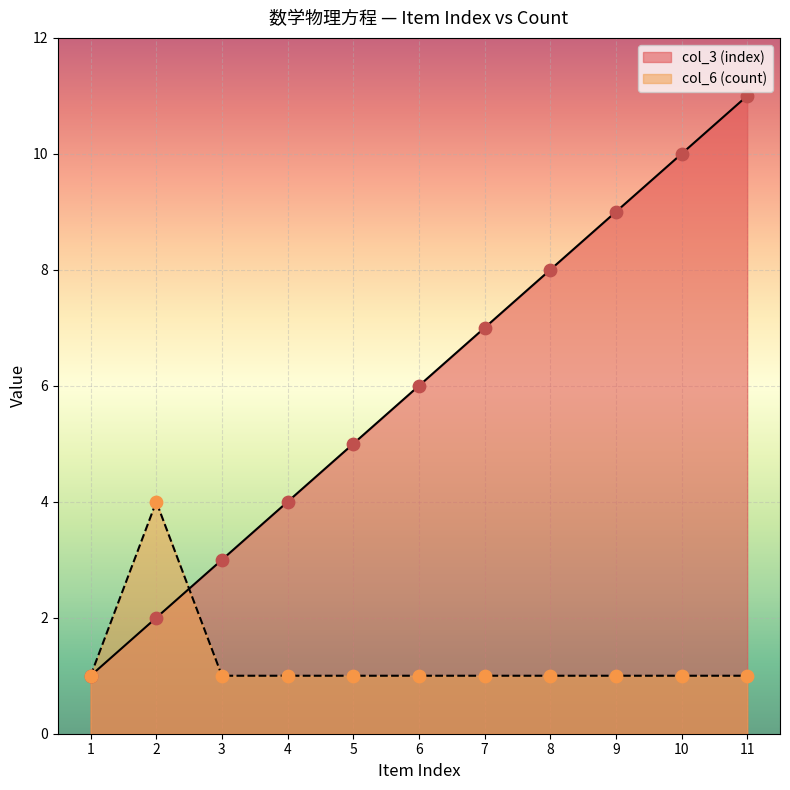

Is the value of col_3 (index) at 2 greater than the value of col_6 (count) at 11?

Yes